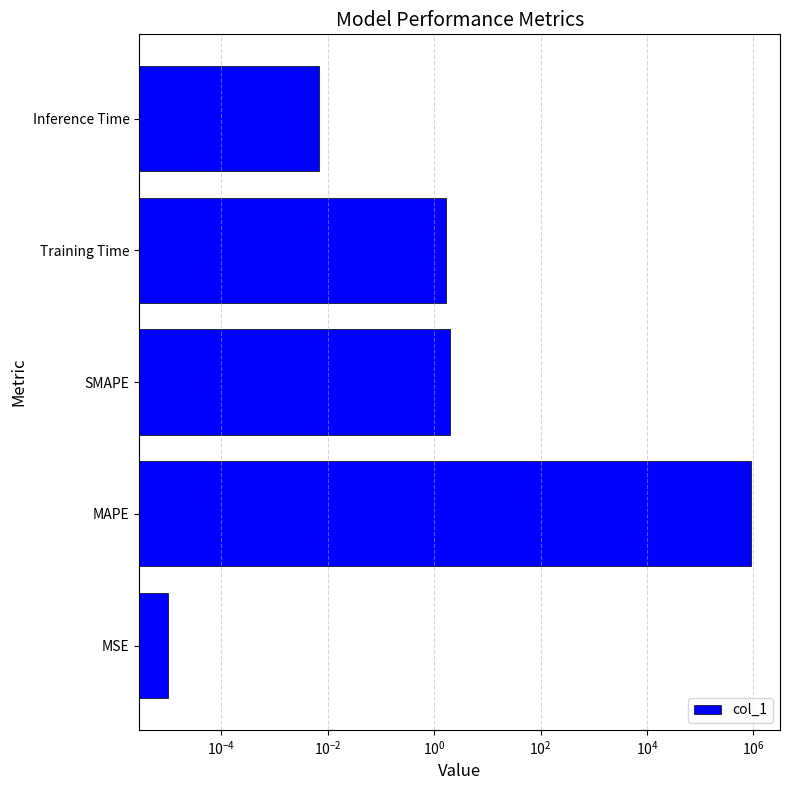

Reading left to right, list all the values displayed in this chart.

0.0	893181.9	2.0	1.7	0.0